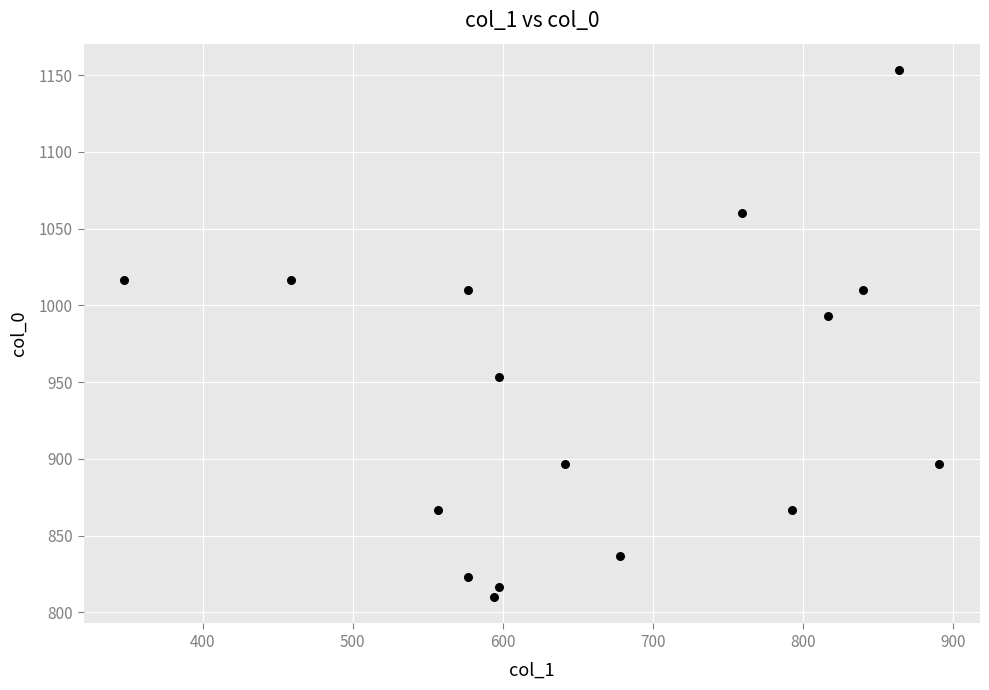

What is the range of X values (max minus min)?

543.4